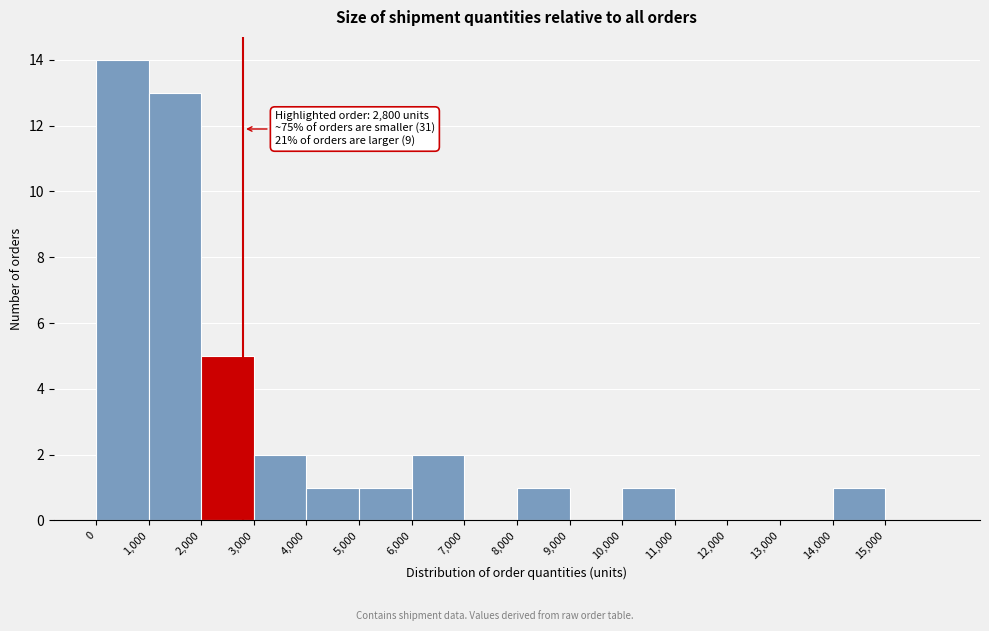

Which range on the x-axis has the tallest bar?

0 to 1000